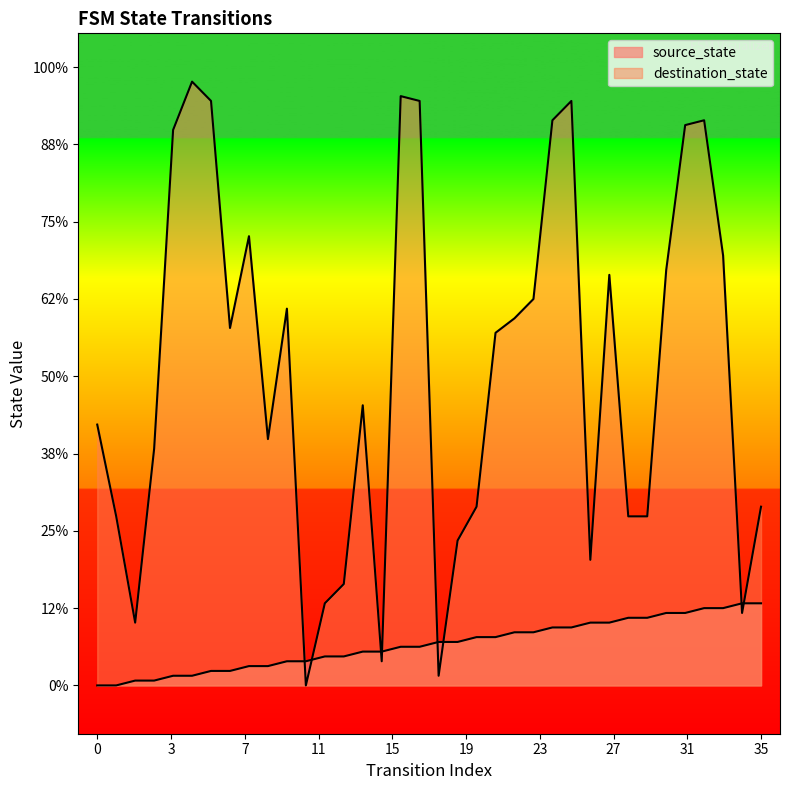

Where does the source_state series first go above 9?

20